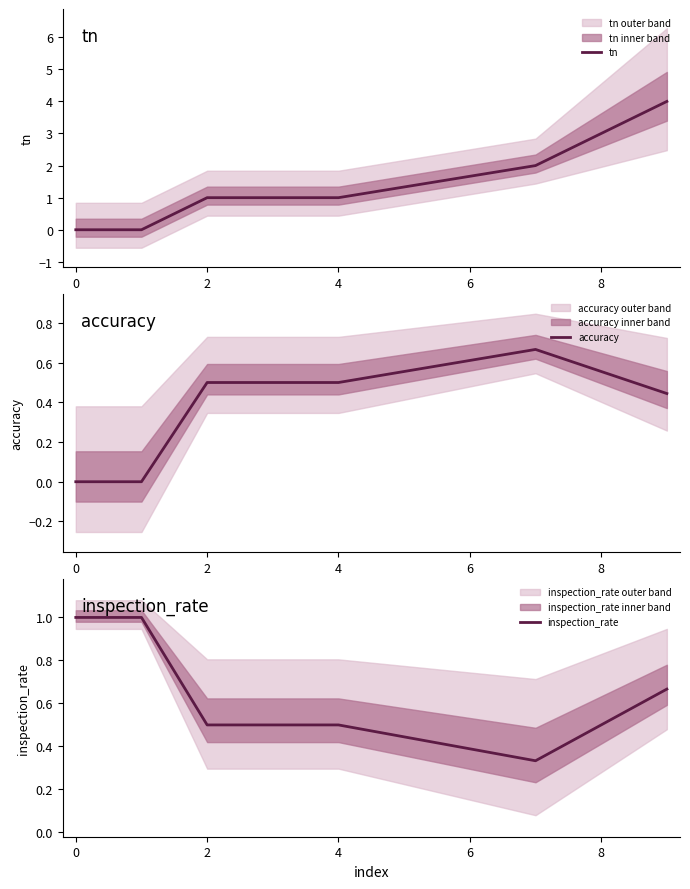

The accuracy series shows 0.7 at 2. True or false?

False